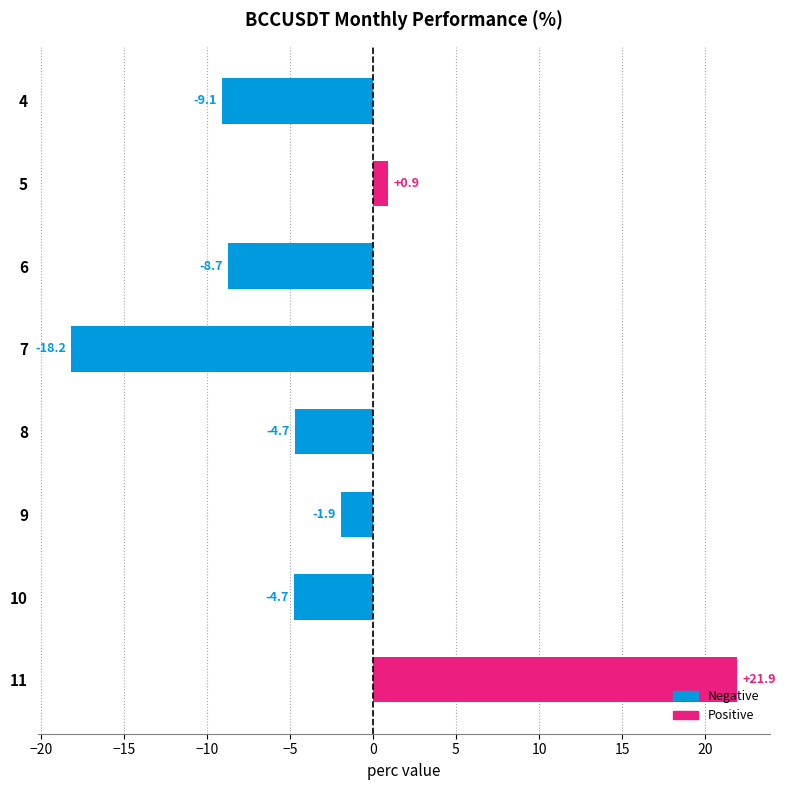

What is the smallest value displayed?

-18.2